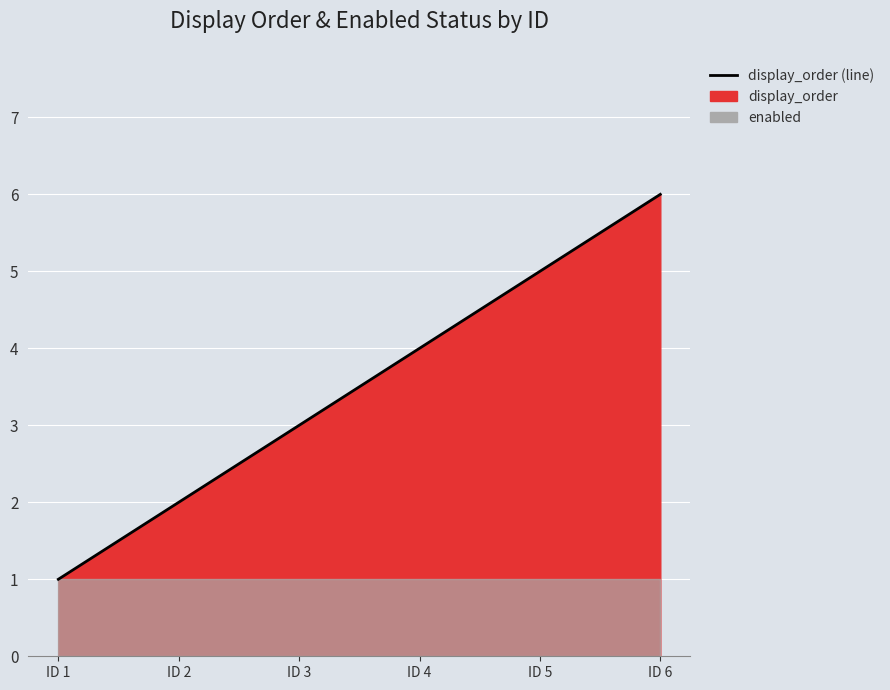

What is the greatest value displayed?

6